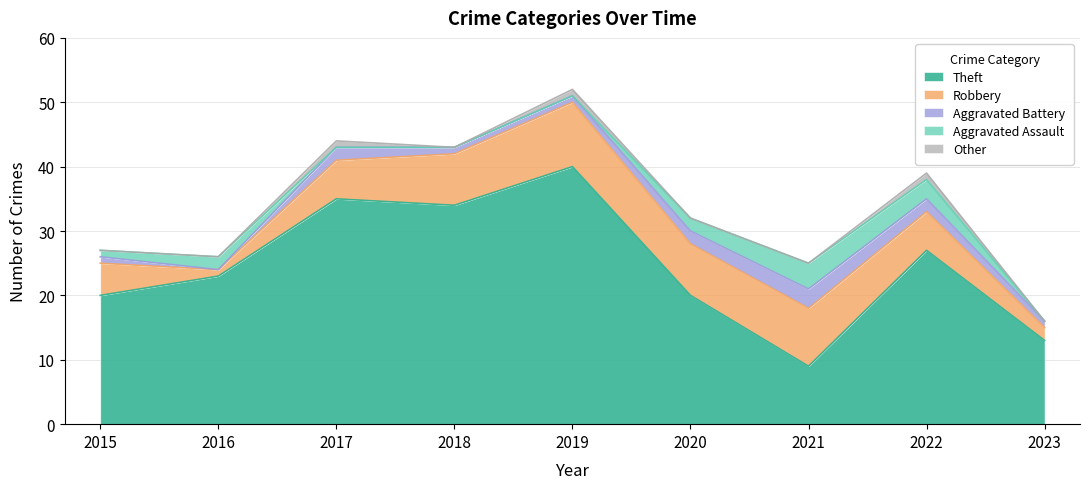

Count the number of data series in this chart.

5